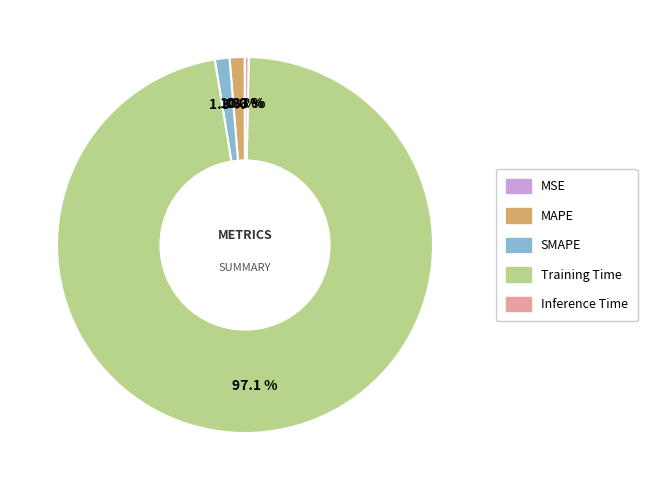

What percentage is NOT represented by Training Time?

2.9%